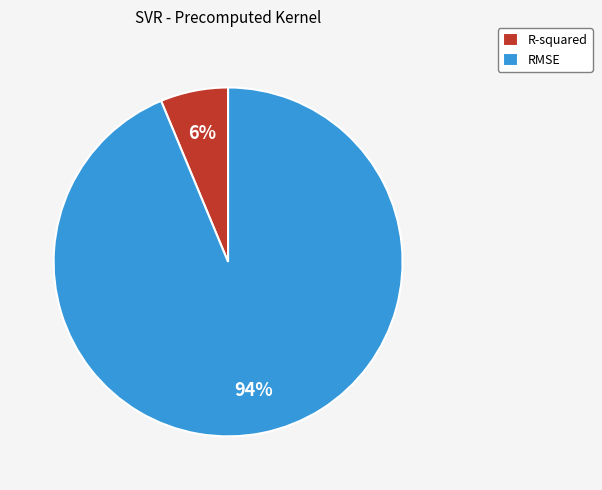

The R-squared slice represents 19% of the pie. True or false?

False